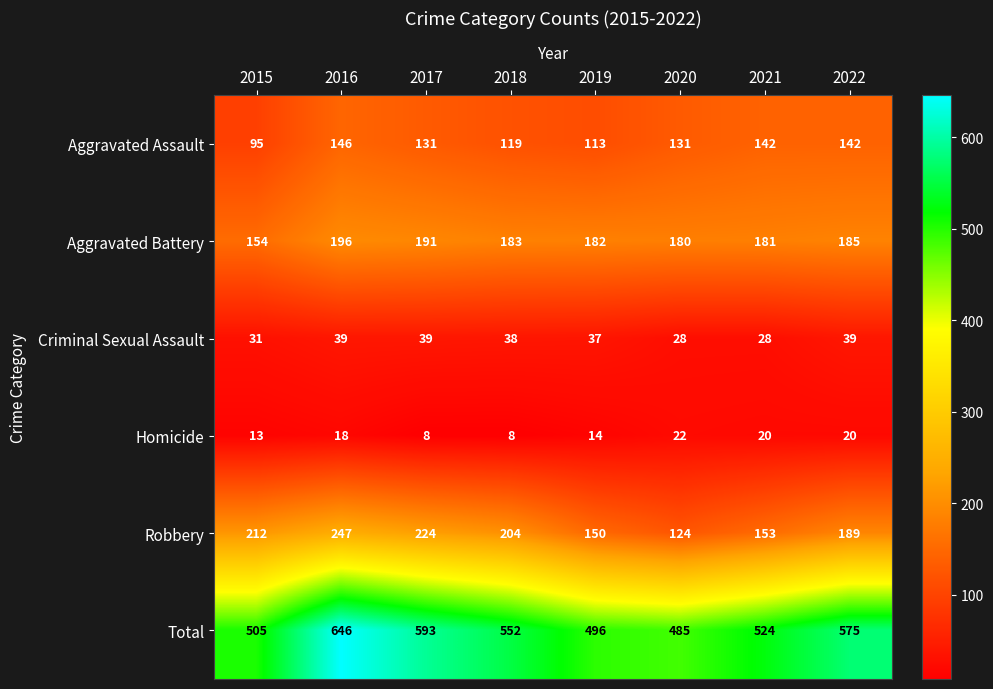

What is the difference between the maximum and minimum values in the Criminal Sexual Assault series?

11